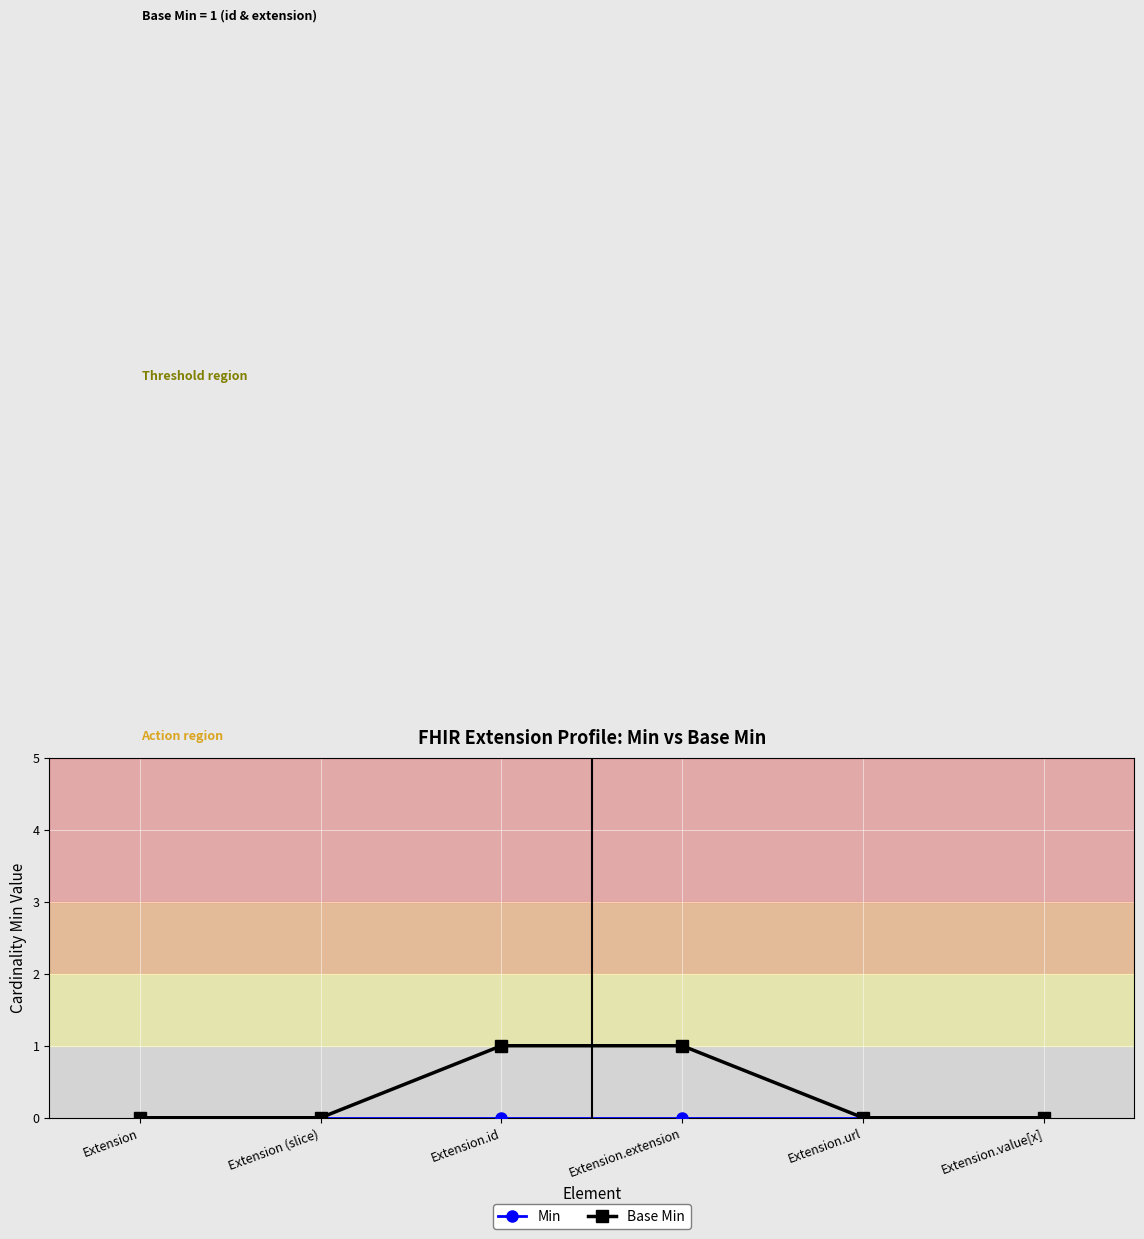

What position from the left is Extension.extension?

4